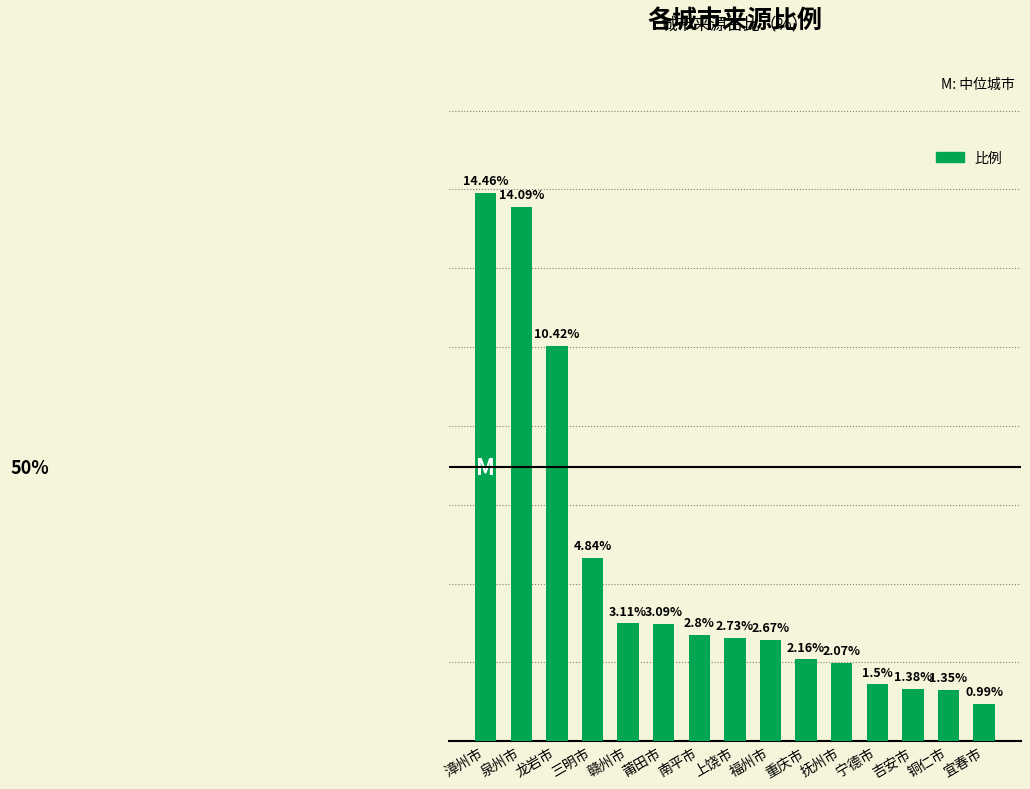

What is the label of the 8th bar from the right?

上饶市